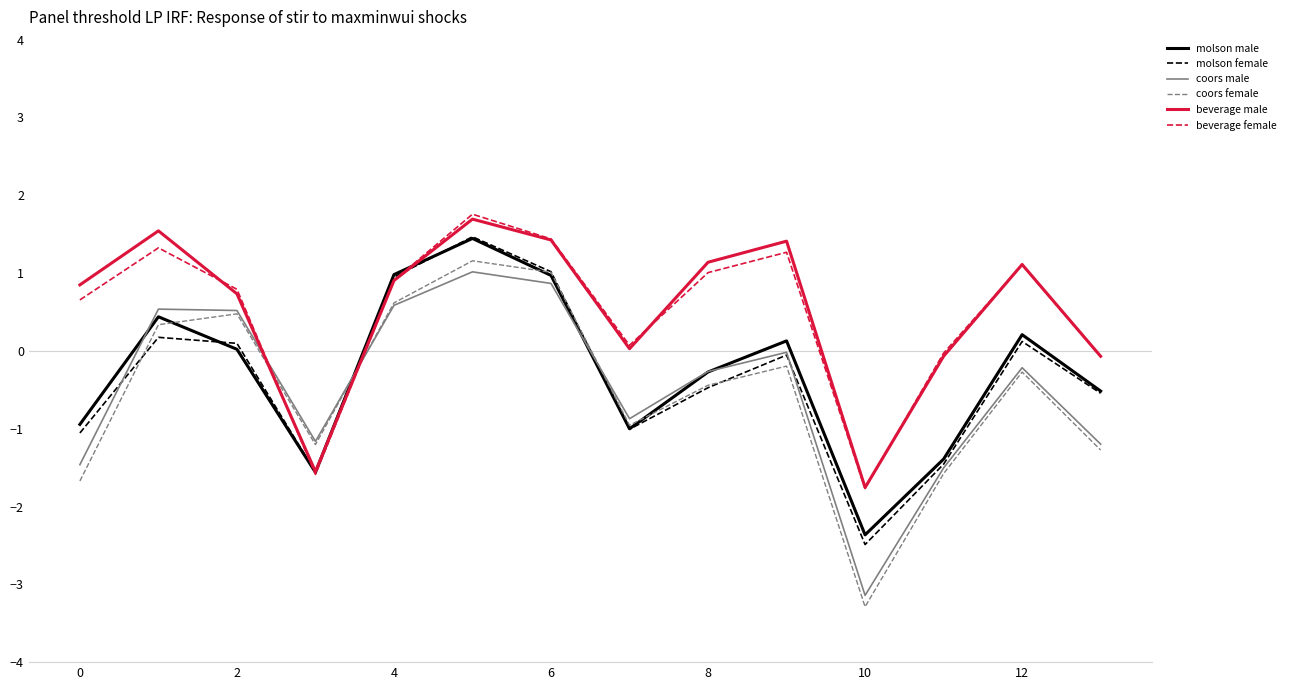

How many positive values does the coors female series have?

5